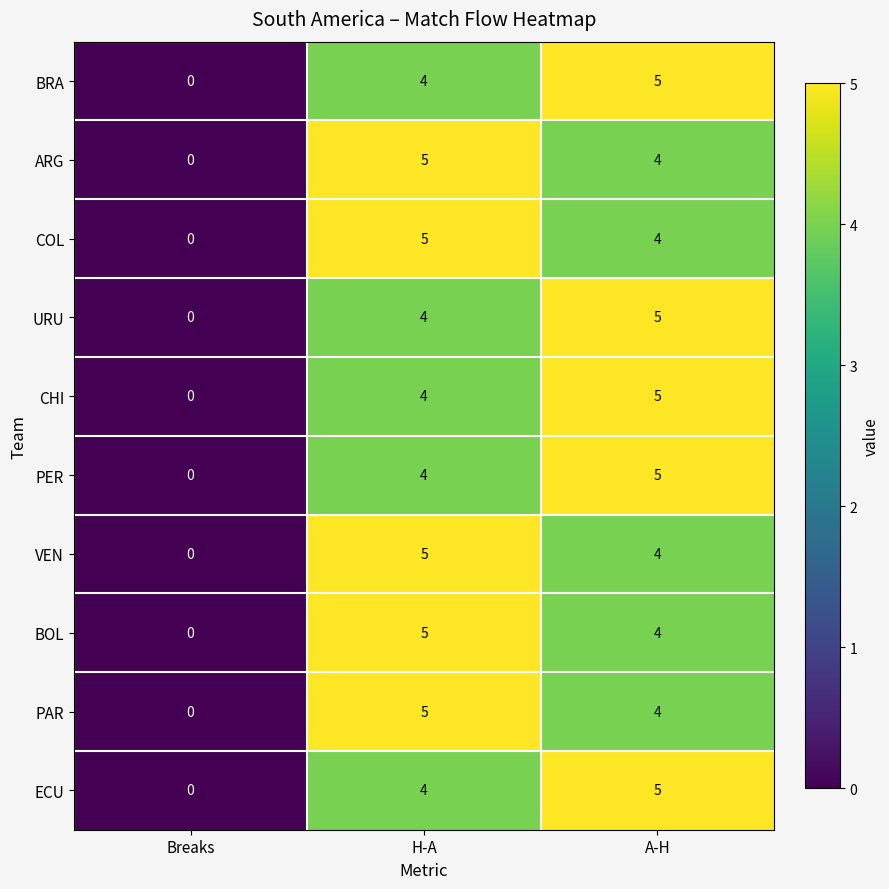

What is the difference between the URU values at Breaks and H-A?

4